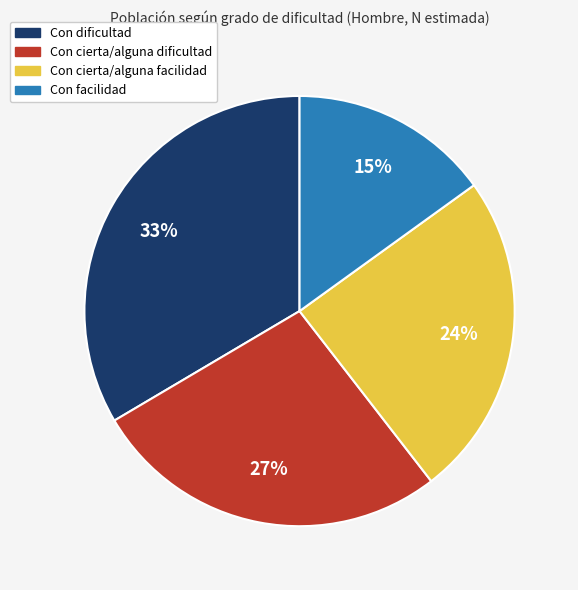

How many segments does this pie chart have?

4